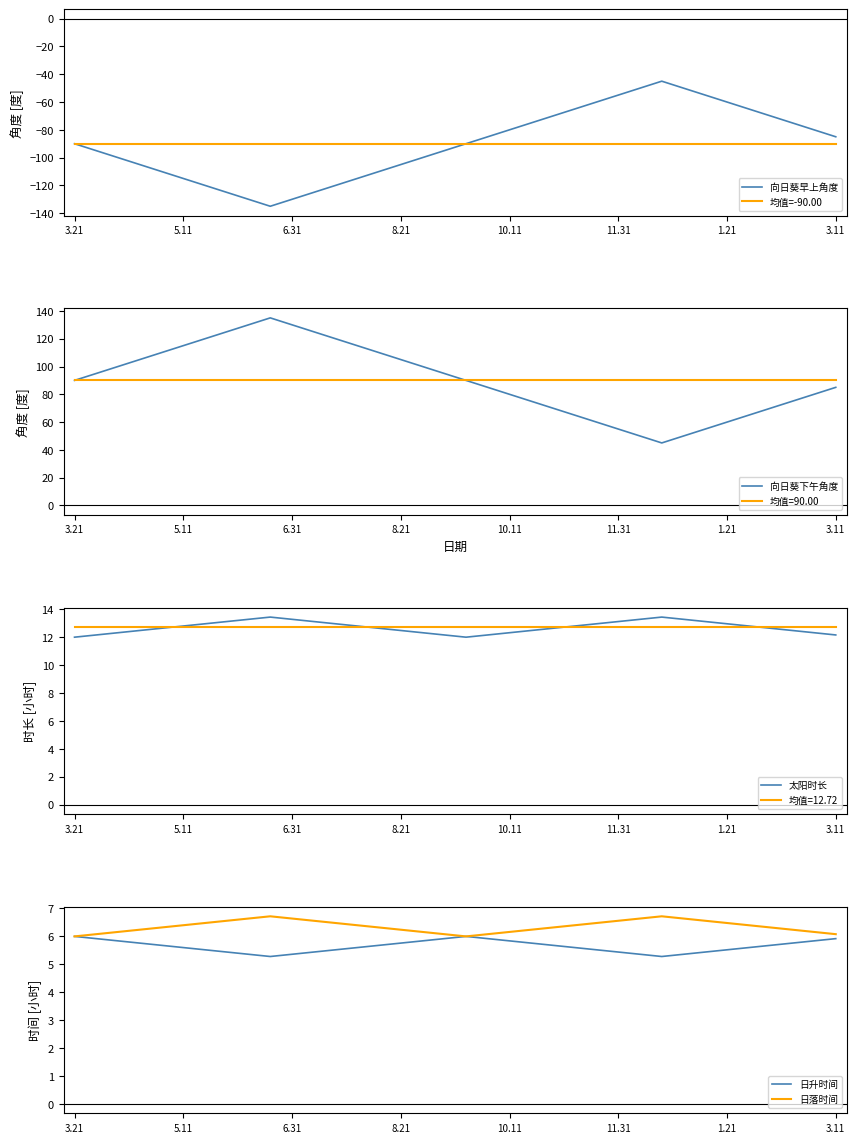

The value of 日落时间 at 11.31 is 6.6. True or false?

True